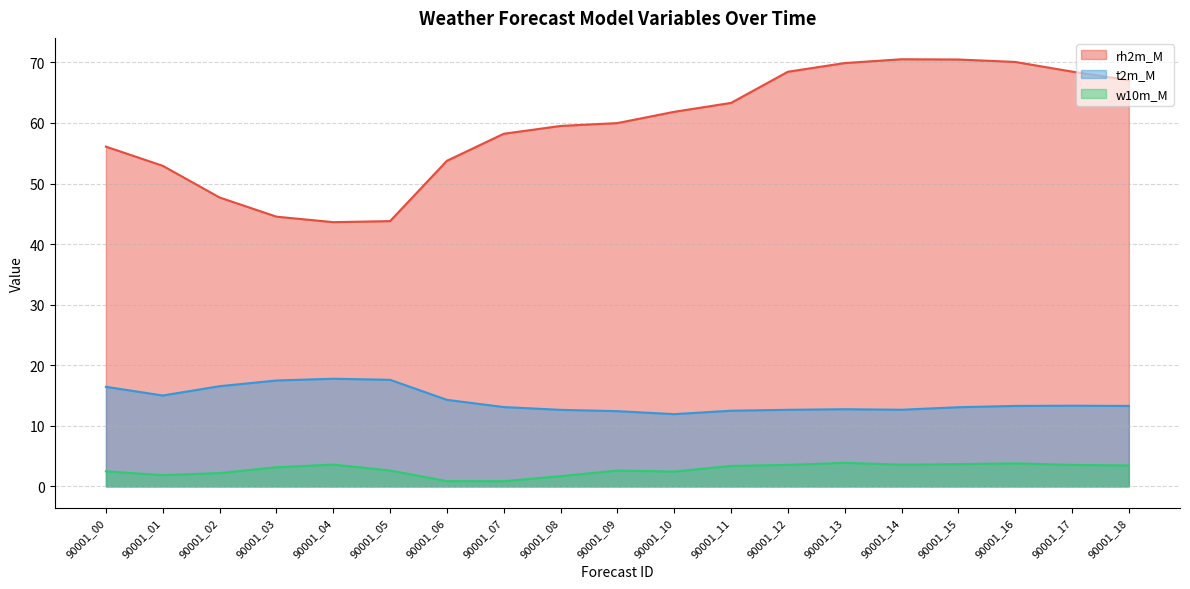

What is the difference between the highest and lowest values at 90001_12?

64.9